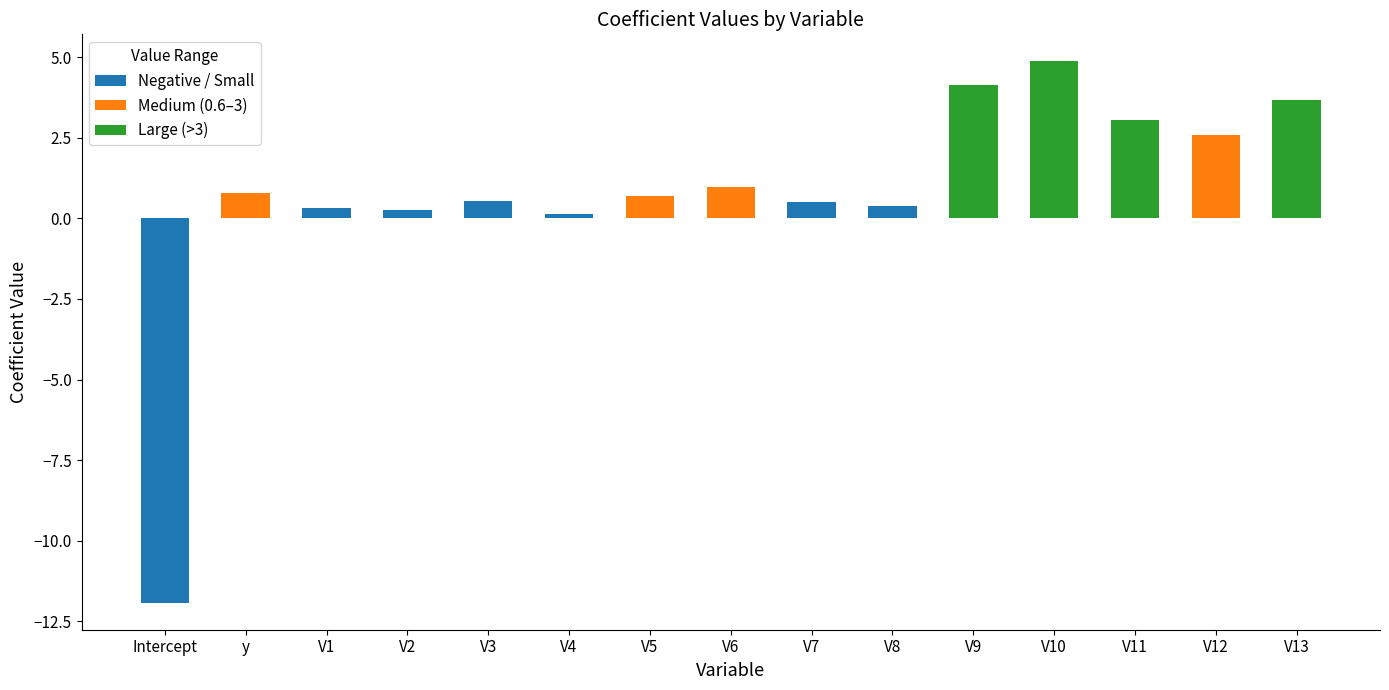

Reading left to right, what are all the values shown in this chart?

-11.9	0.8	0.3	0.3	0.5	0.1	0.7	1.0	0.5	0.4	4.1	4.9	3.0	2.6	3.7